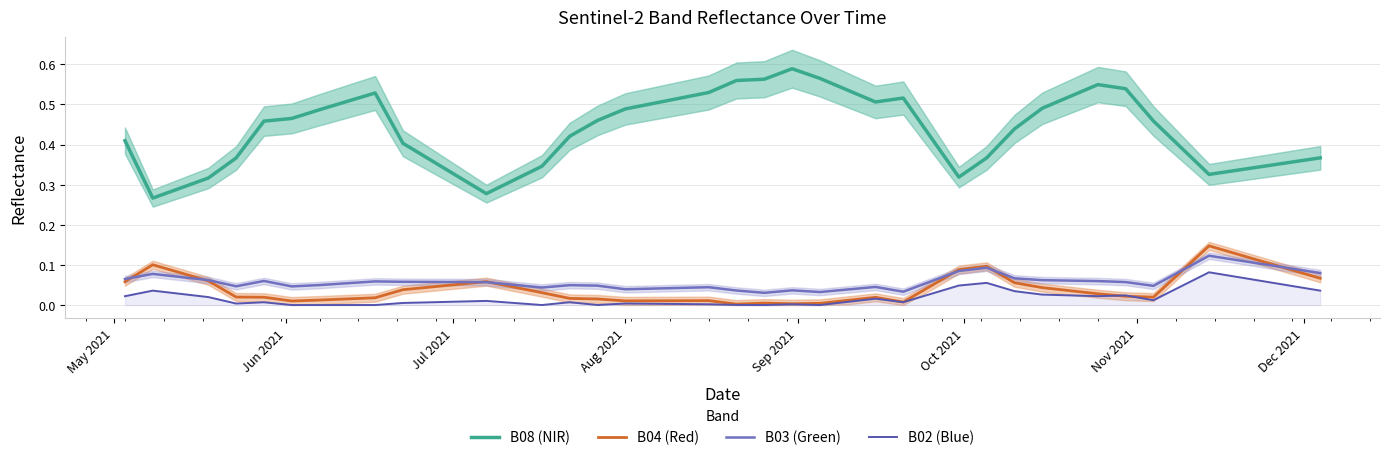

True or false: B02 (Blue) and B03 (Green) intersect in this chart.

False